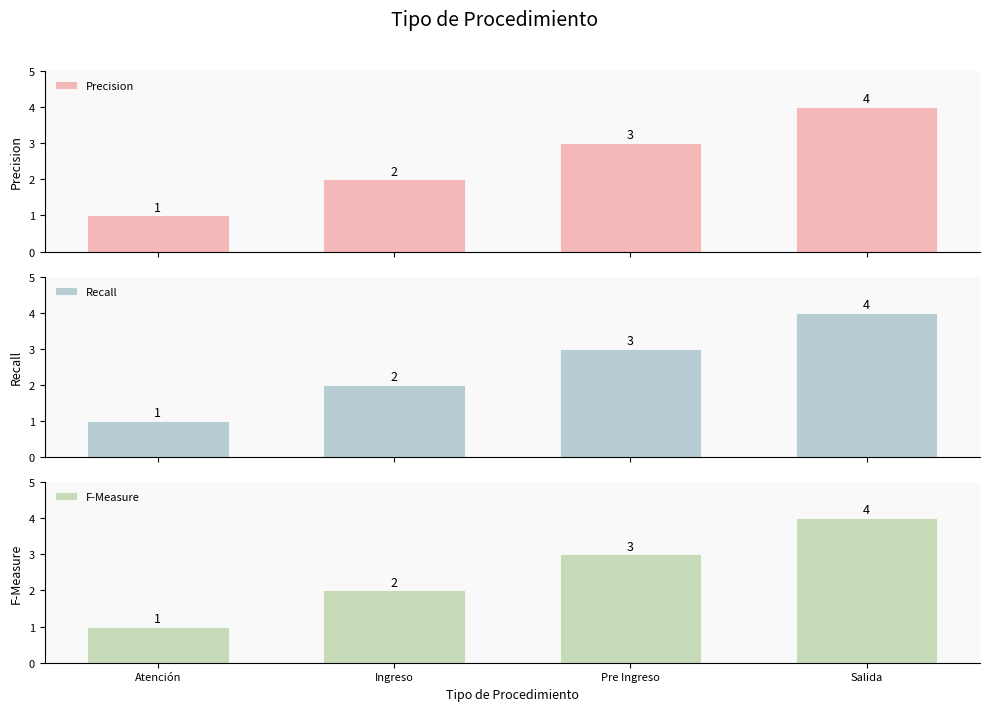

What are all the series names shown in the legend?

Precision, Recall, F-Measure